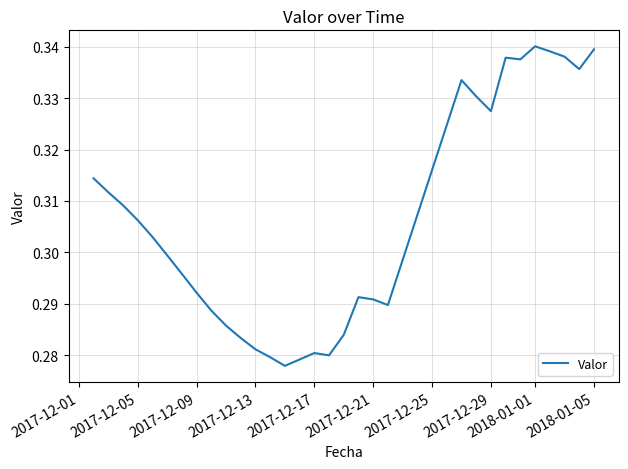

The chart shows a value of 0.5 at 2017-12-13. True or false?

False